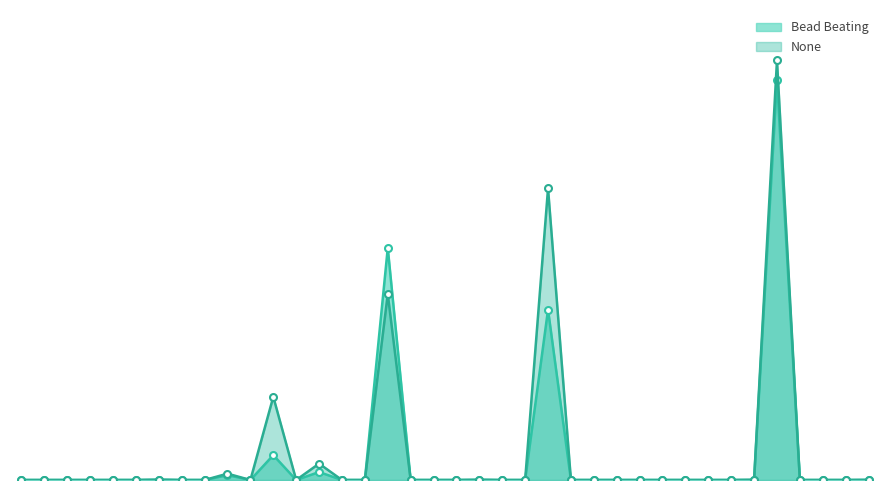

What is the average value of the None series?

448.7